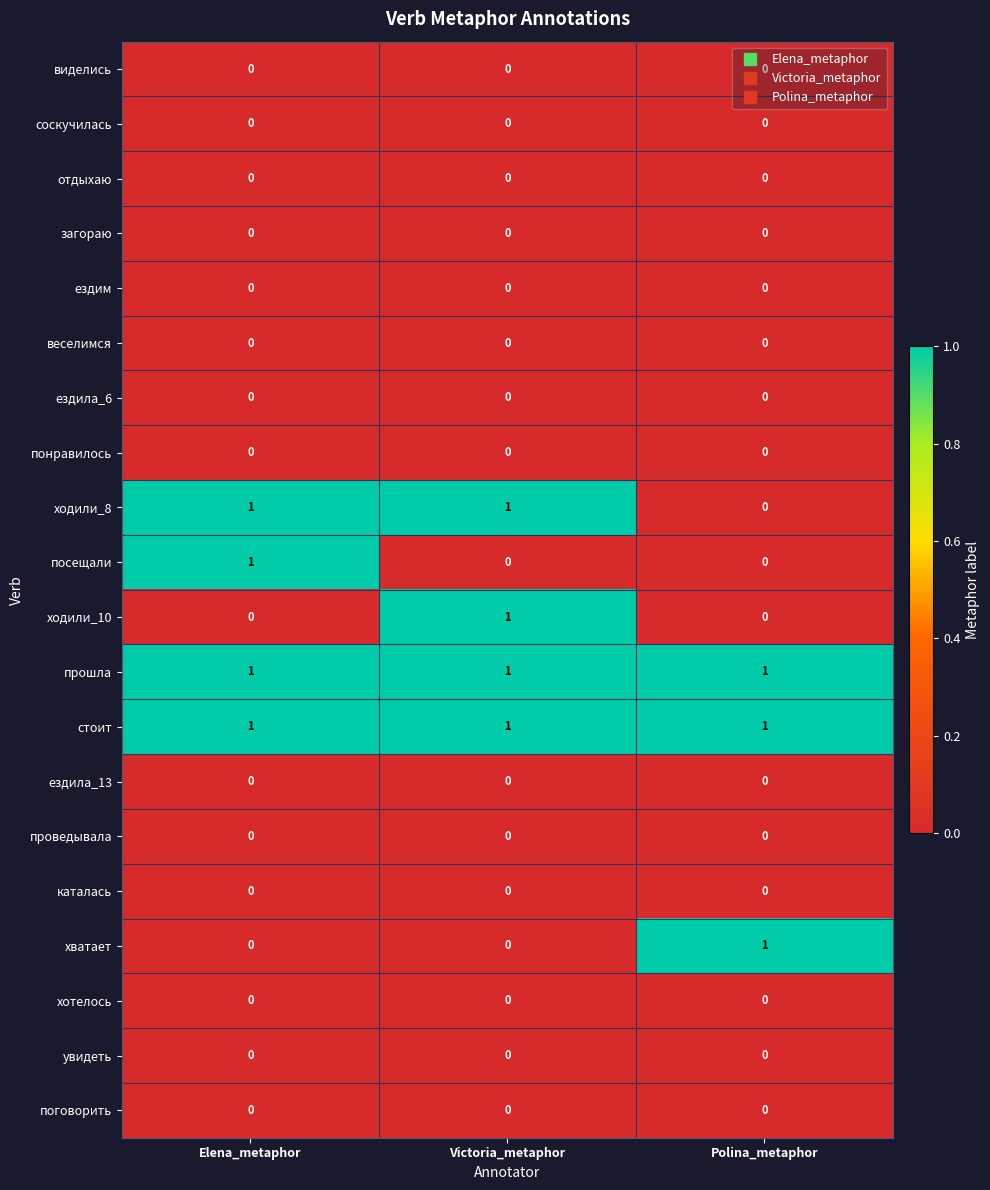

The value of хотелось at Polina_metaphor is 0. True or false?

True